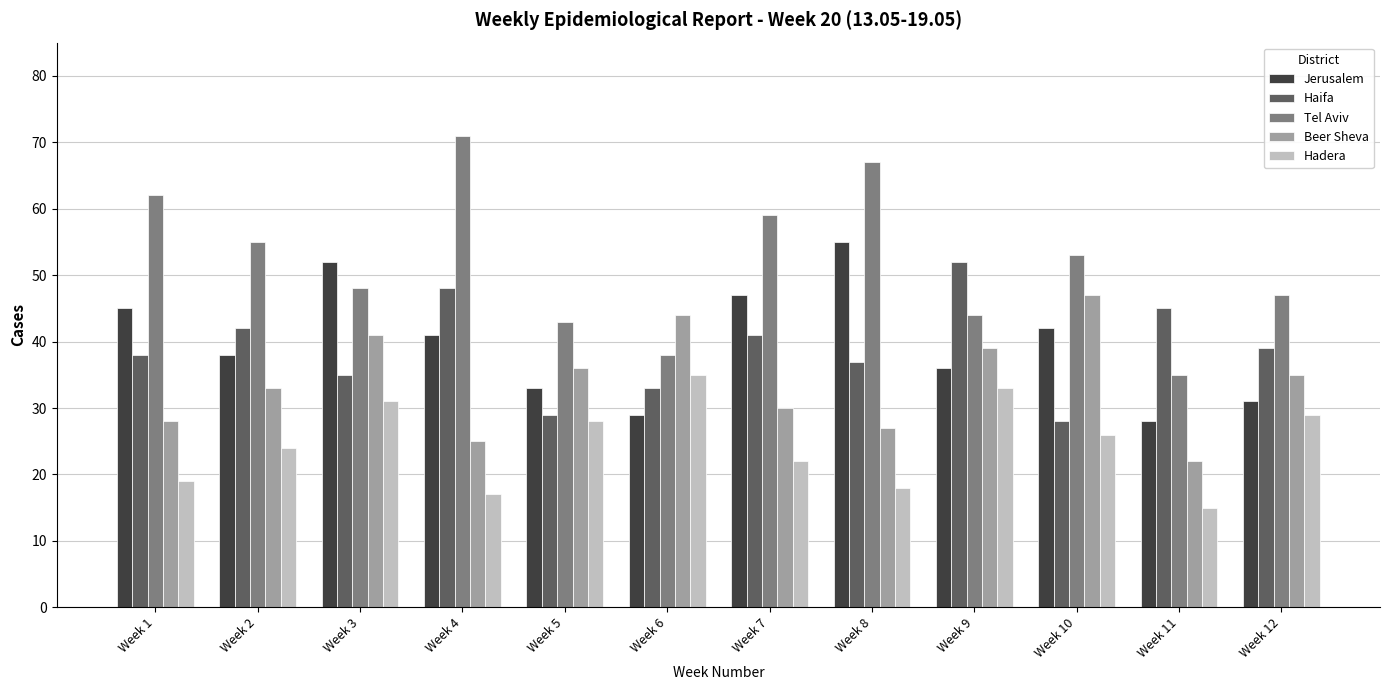

How many data points in Jerusalem are less than 41?

6